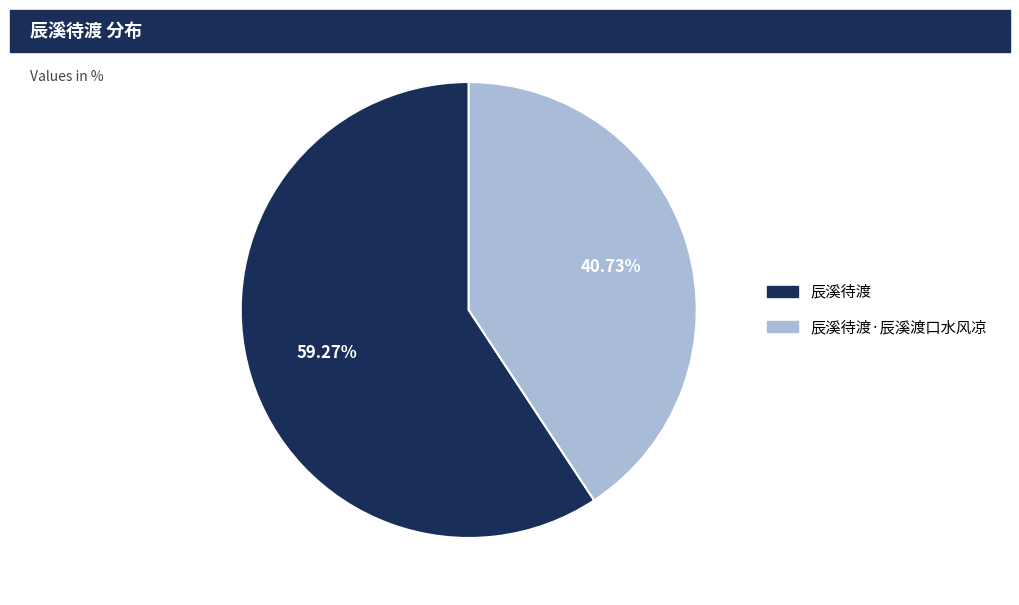

Rank the categories by value from highest to lowest.

辰溪待渡, 辰溪待渡·辰溪渡口水风凉